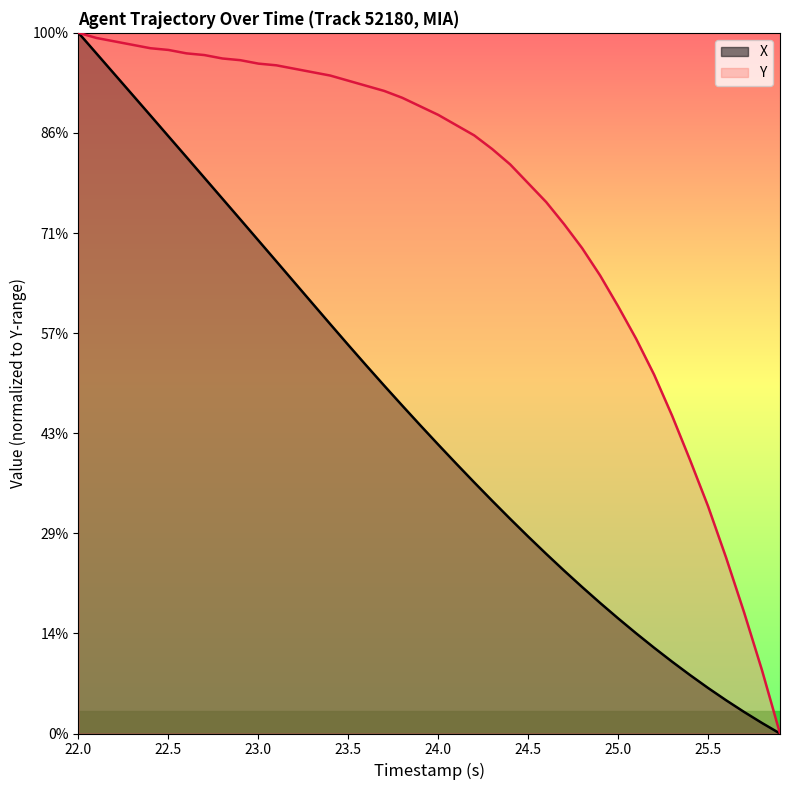

At which label does Y first exceed 4137?

22.0